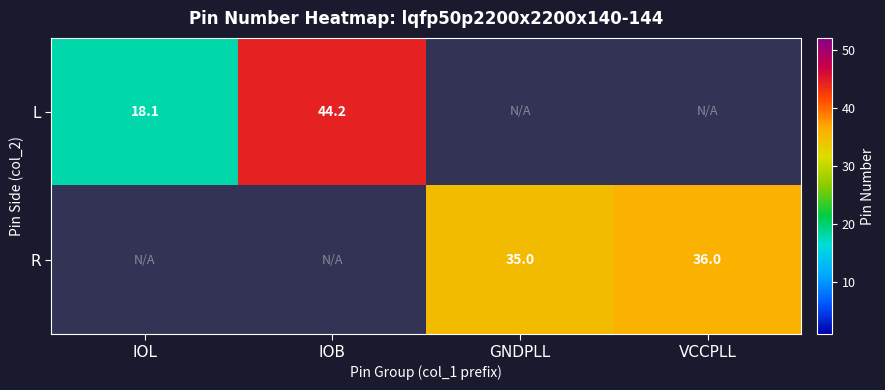

What is the minimum value shown in the chart?

18.1